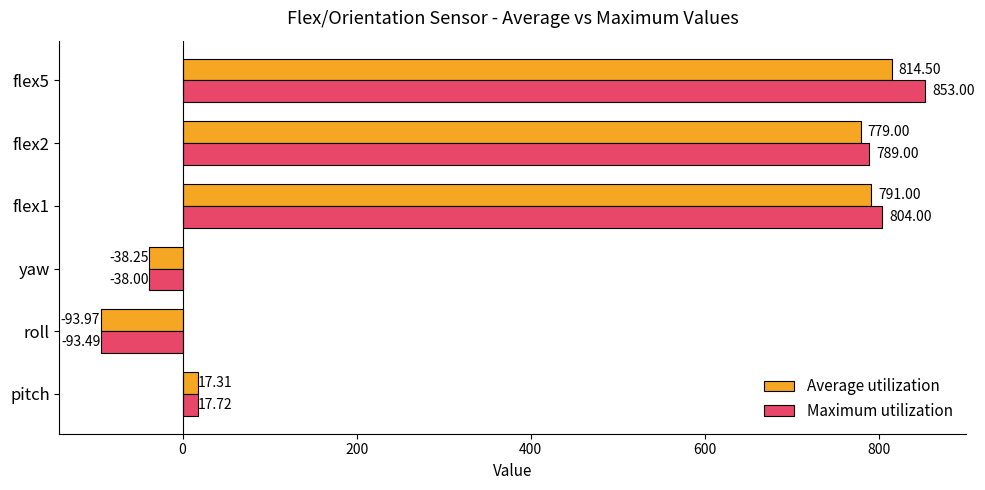

At which label does Average utilization reach its minimum?

roll